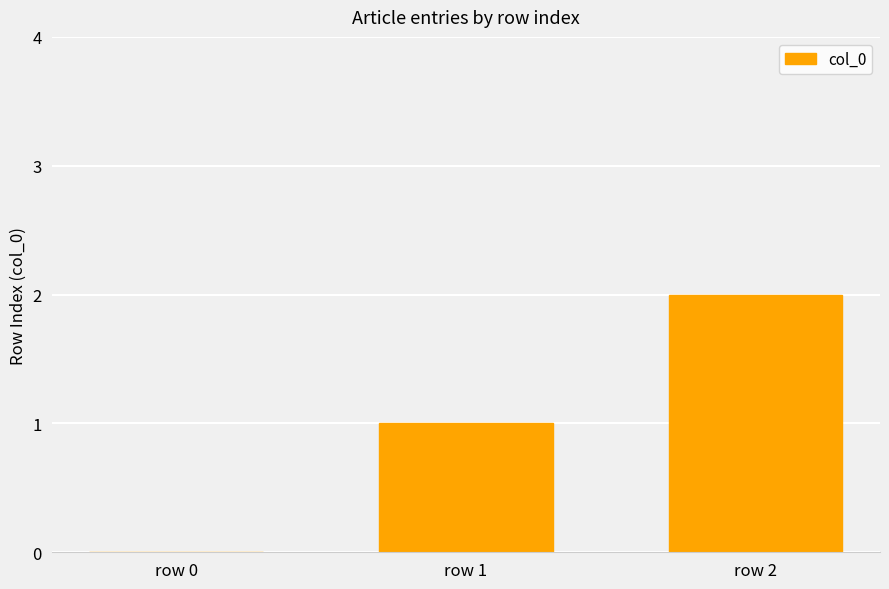

Reading left to right, transcribe all the data shown in this chart.

row 0=0	row 1=1	row 2=2